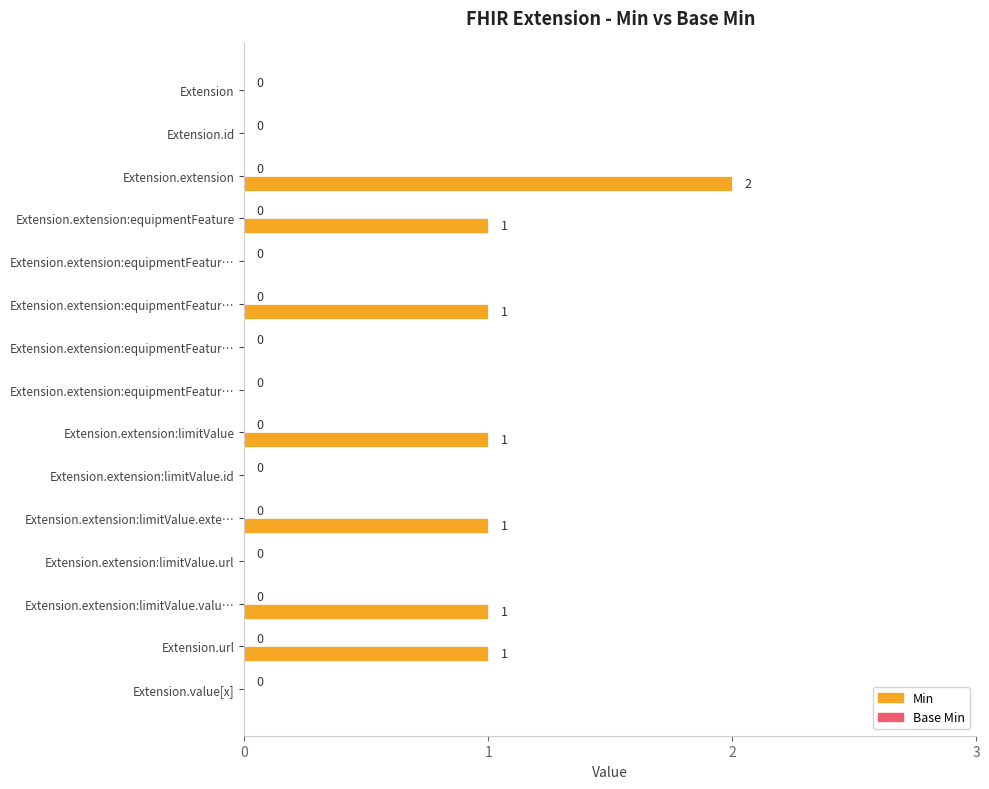

Count the number of data series in this chart.

1